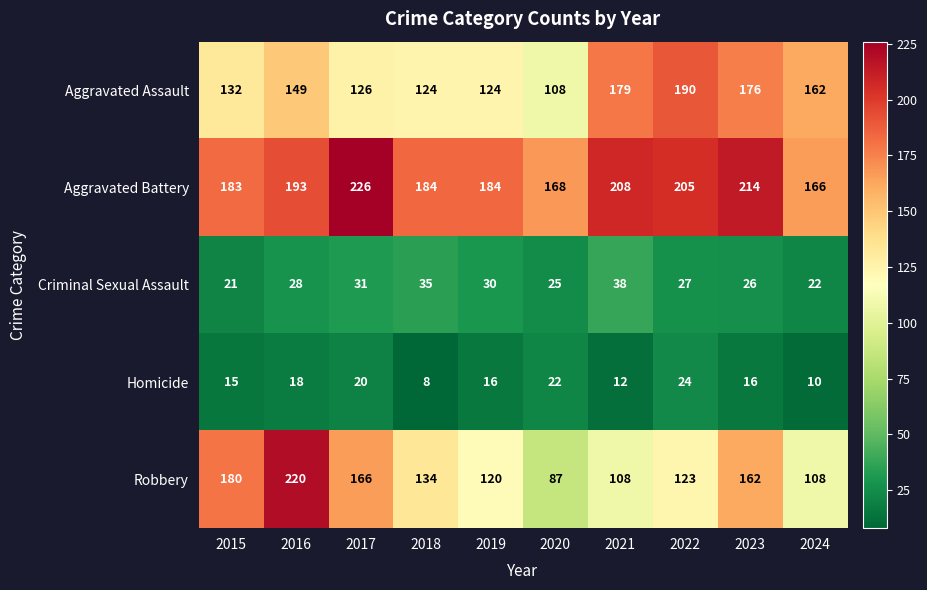

At how many categories does at least one series exceed 212?

3